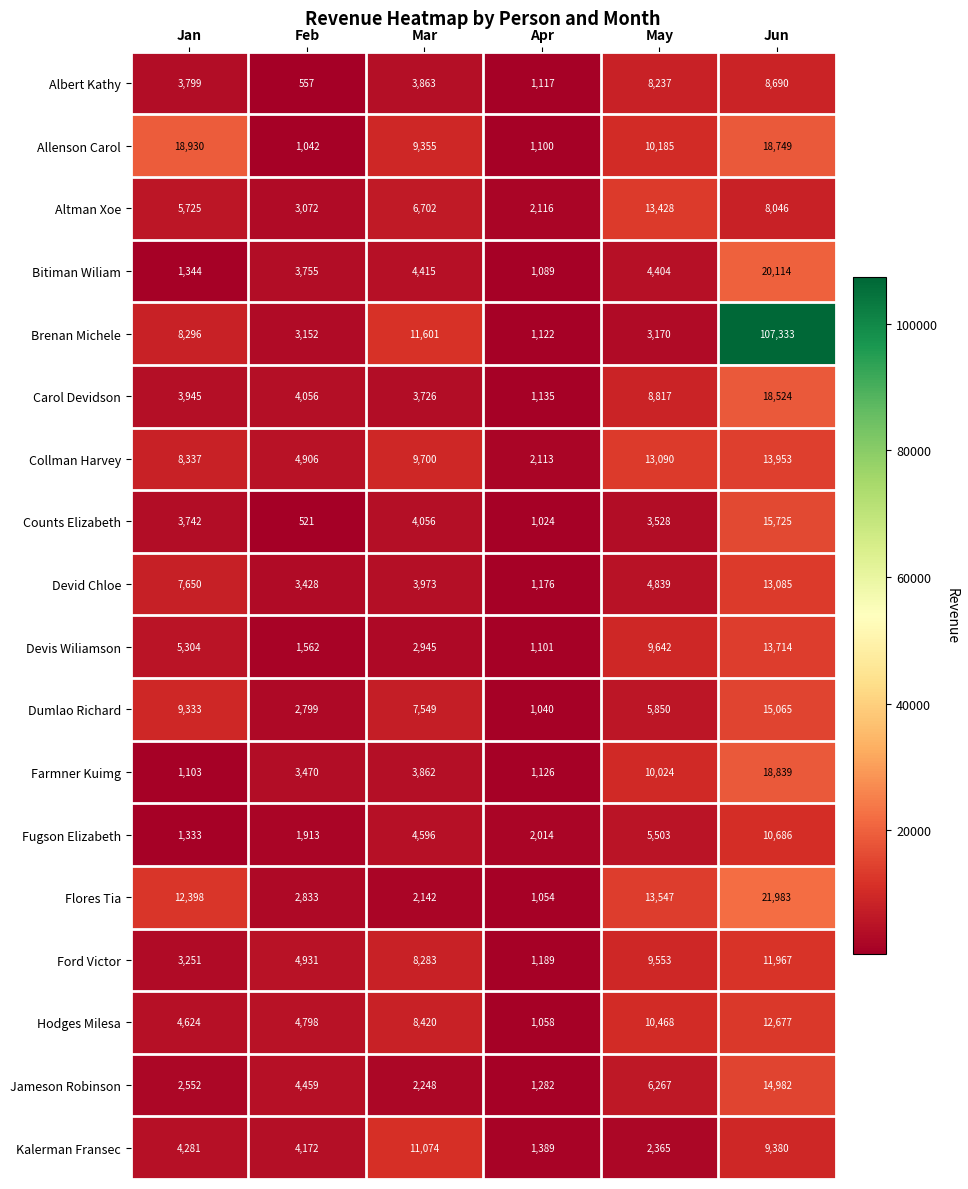

Count the number of categories in the chart.

6